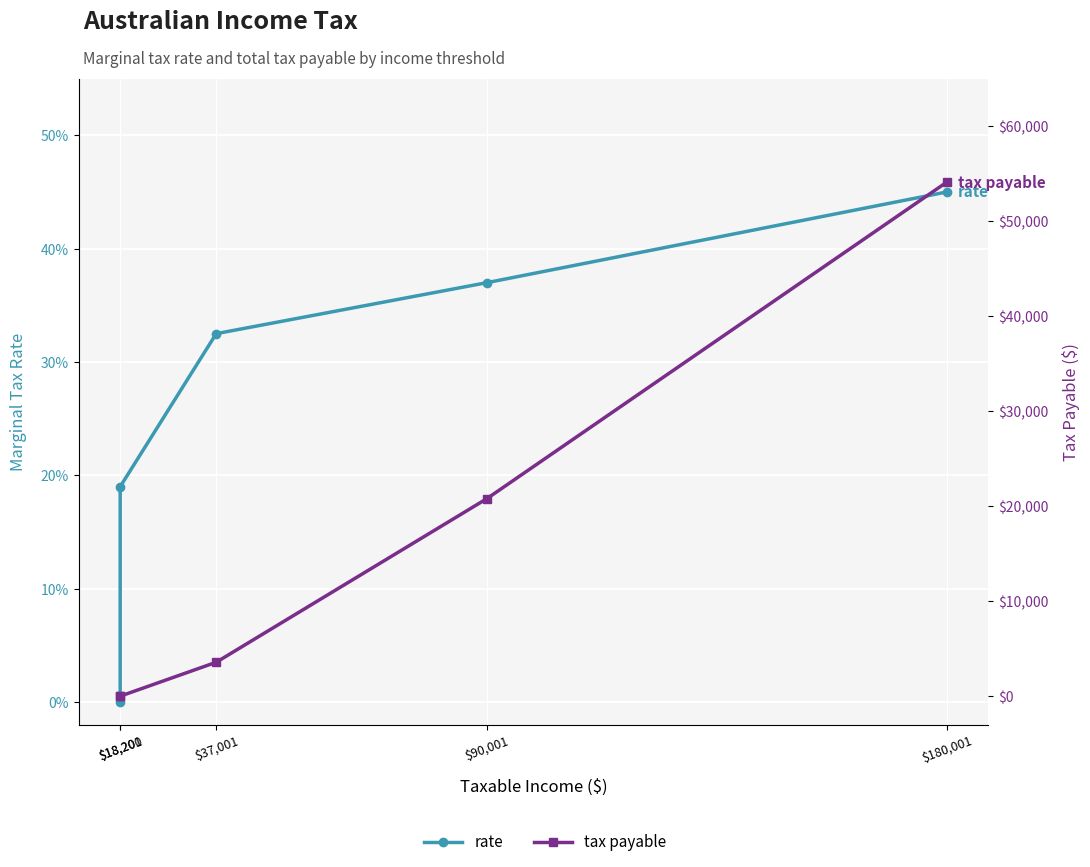

What is the label of the 2nd point from the right?

$90,001